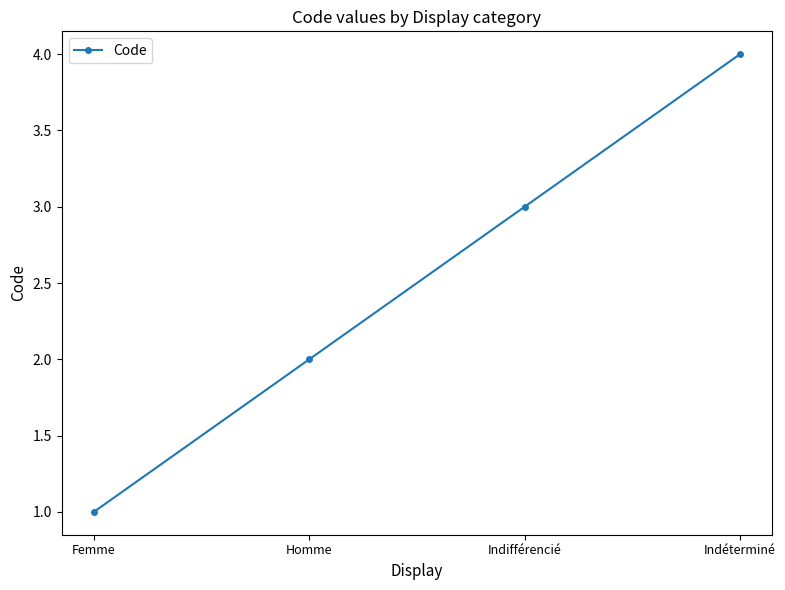

Reading left to right, what are all the values shown in this chart?

1	2	3	4